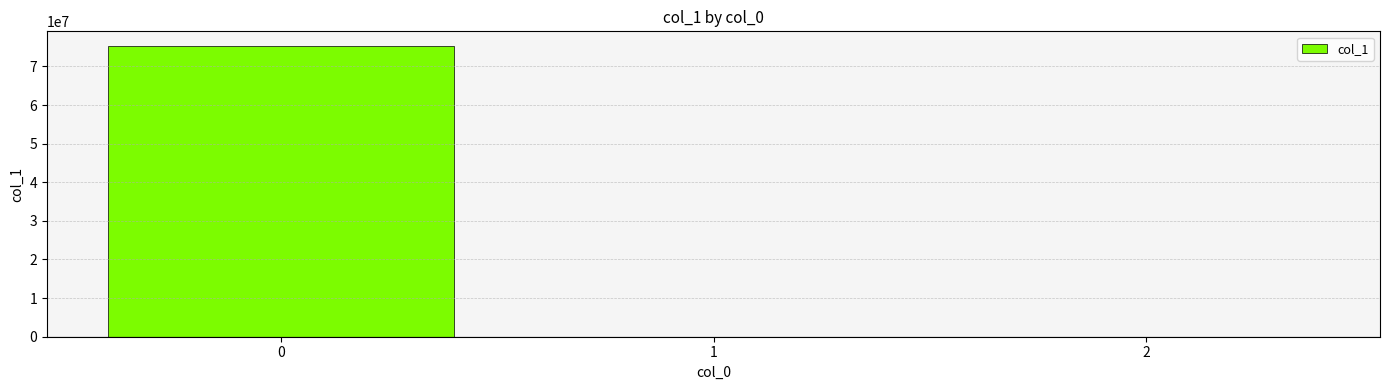

What is the average value?

25103143.2